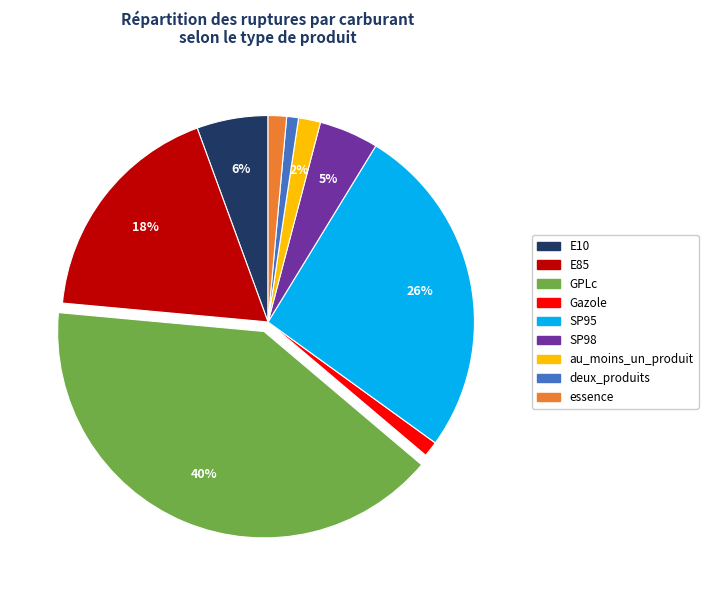

The GPLc slice represents 46% of the pie. True or false?

False